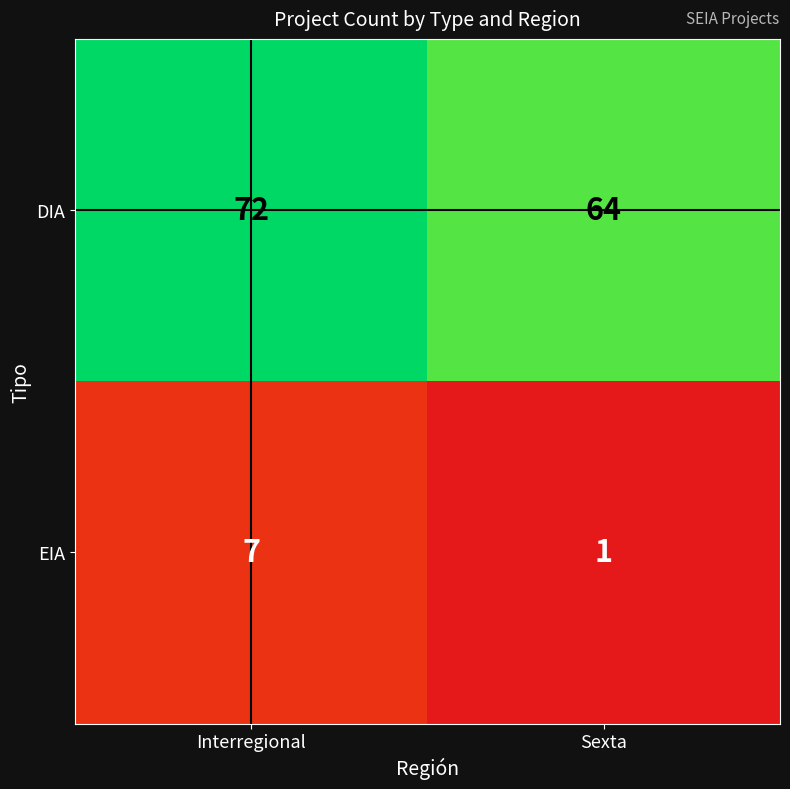

Is it true that EIA equals 1 at Sexta?

True